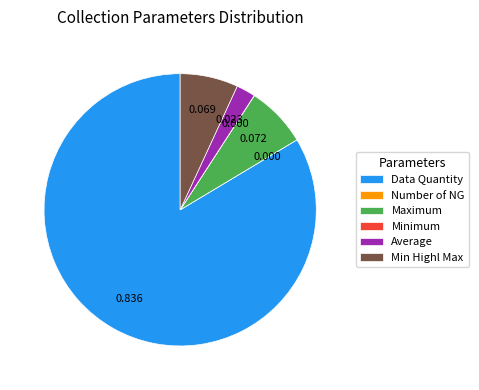

Is the sum of Maximum and Data Quantity greater than half?

Yes